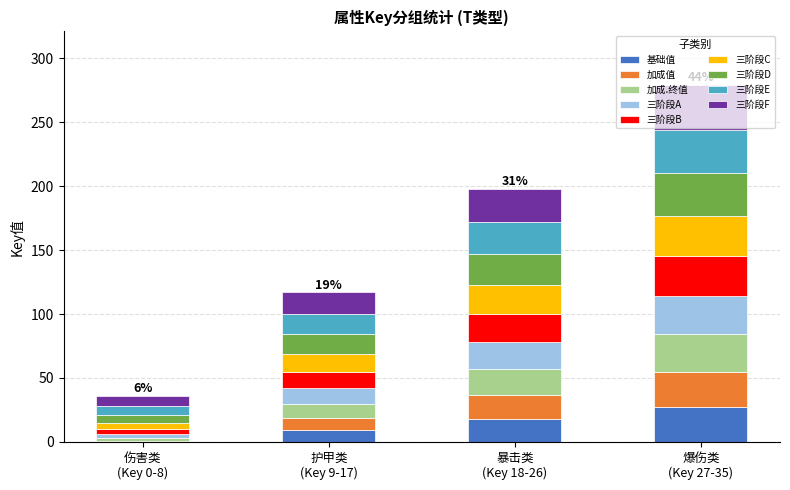

What is the highest value of the 基础值 series?

27